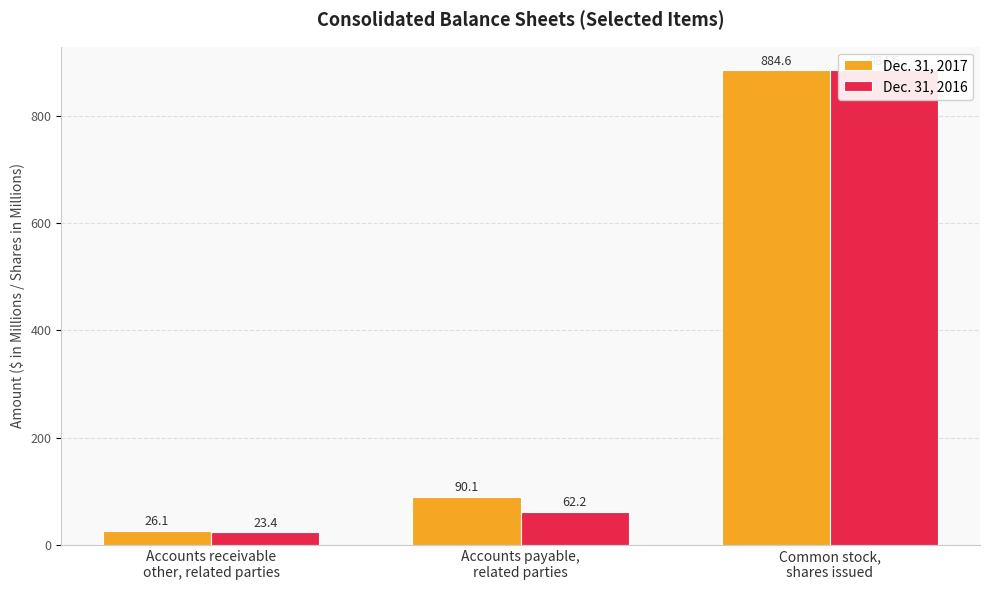

What are all the series names shown in the legend?

Dec. 31, 2017, Dec. 31, 2016